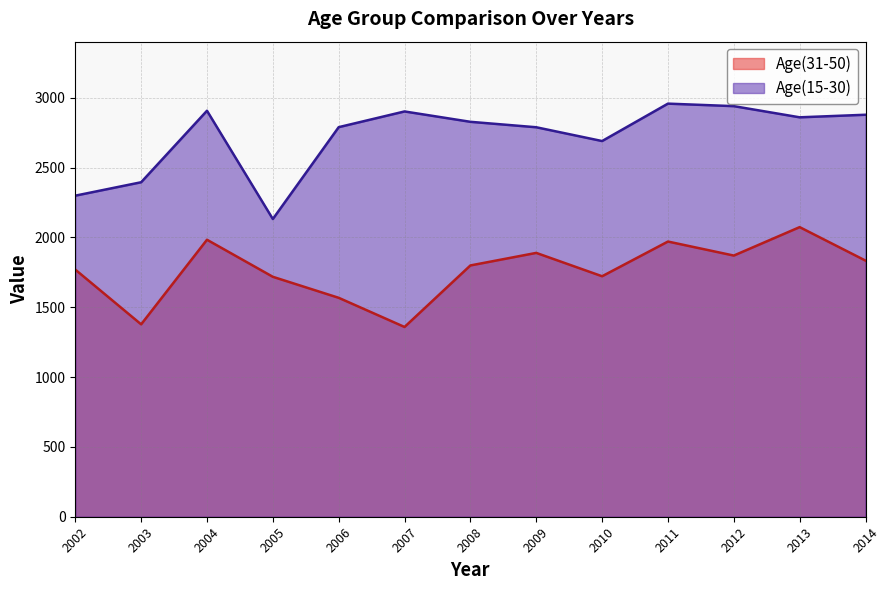

What is the maximum value for Age(15-30)?

2958.5